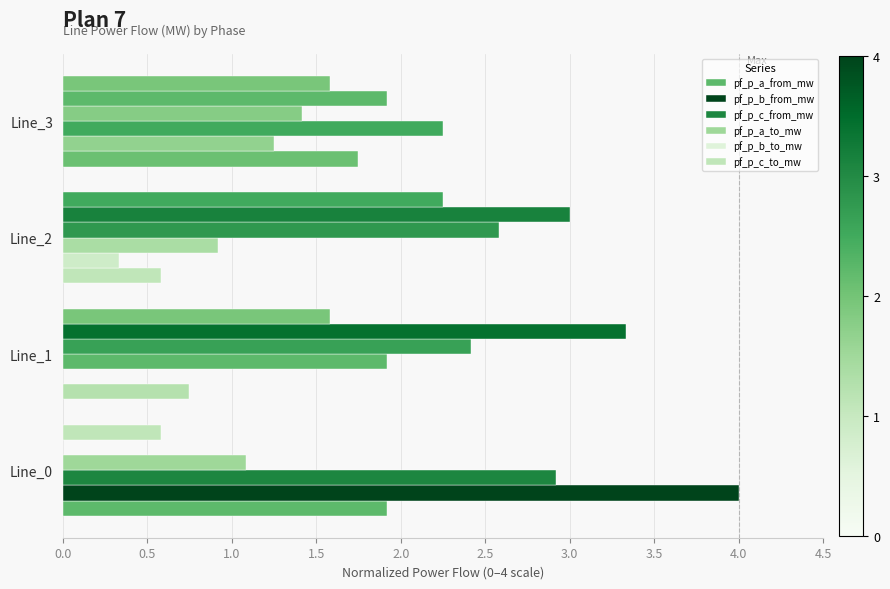

How many distinct data groups are displayed?

6